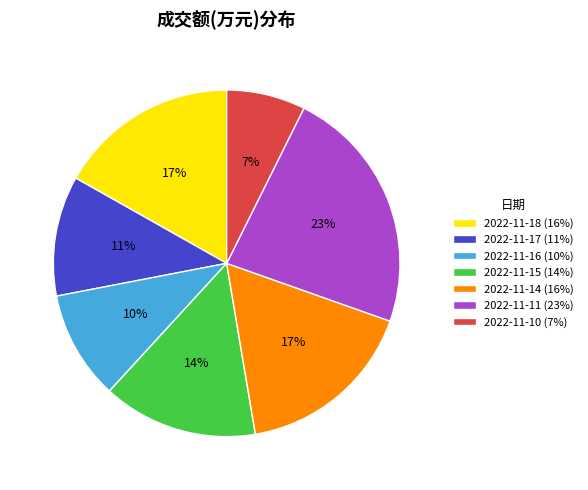

To the nearest percent, what is the average slice percentage?

14%